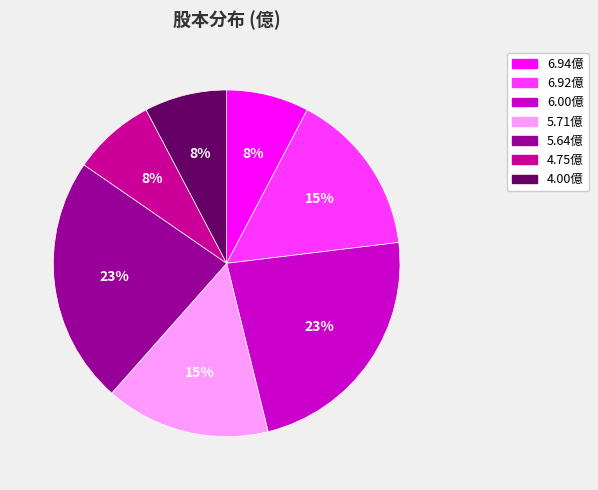

Does any single category account for the majority?

No